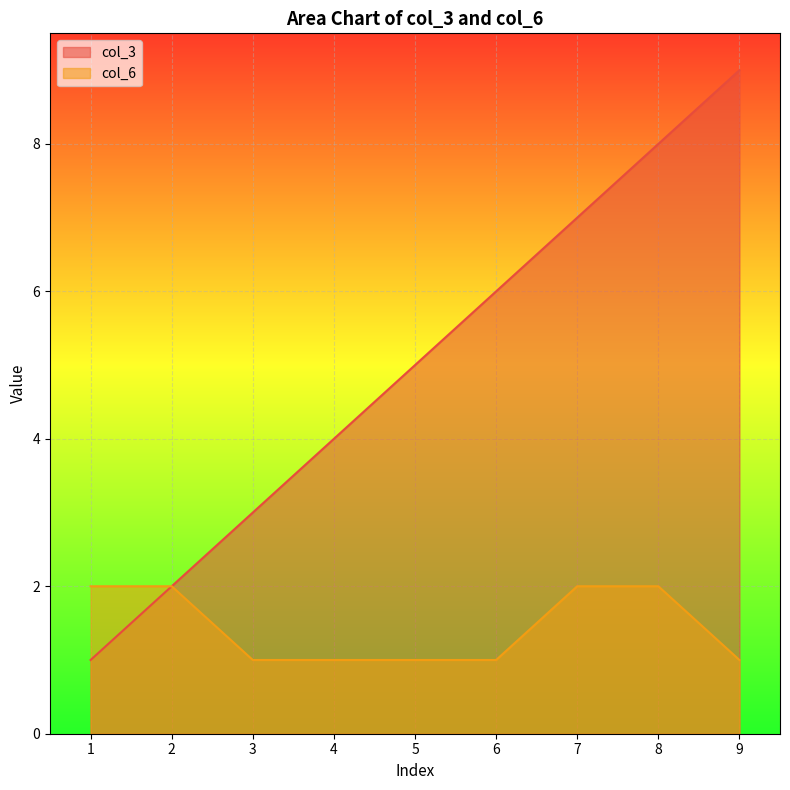

What is the difference between the col_6 values at 2 and 6?

1